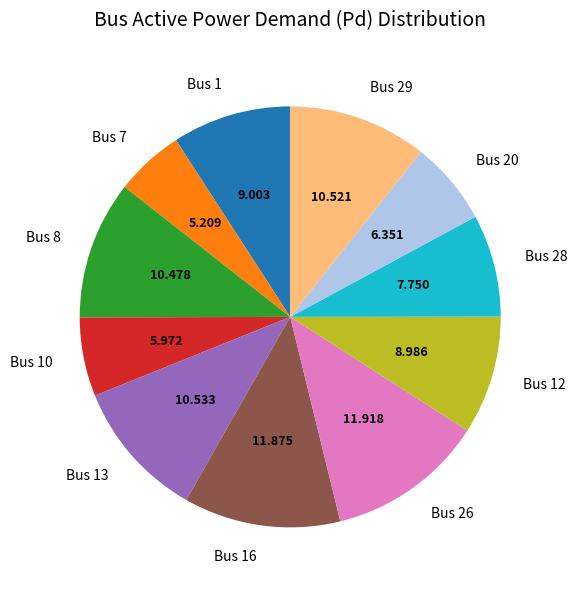

Is Bus 20 the majority of the pie?

No